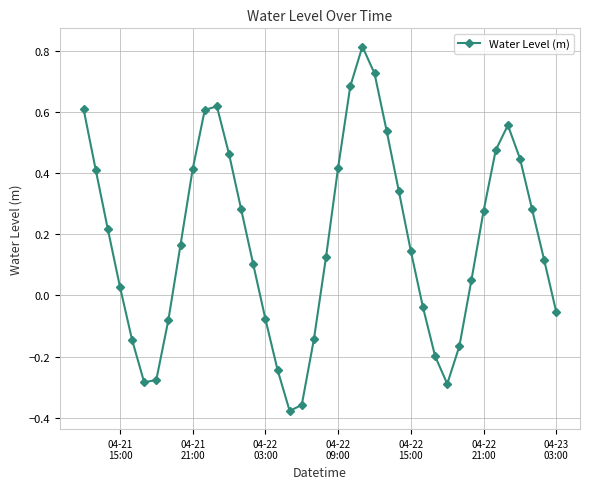

How many points are higher than both their immediate neighbors (excluding endpoints)?

3